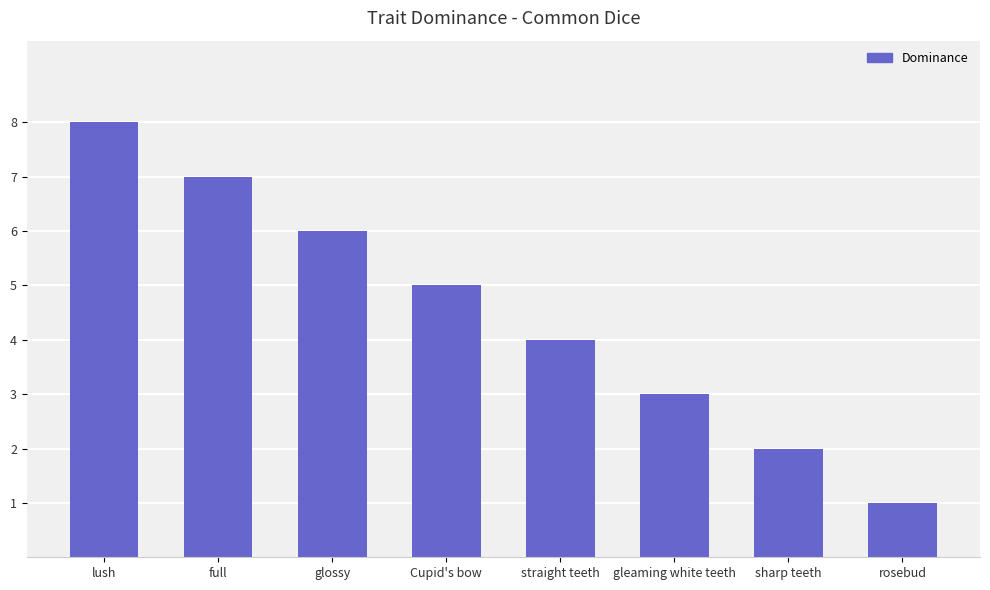

Are the bars grouped side by side (vs. stacked)?

No